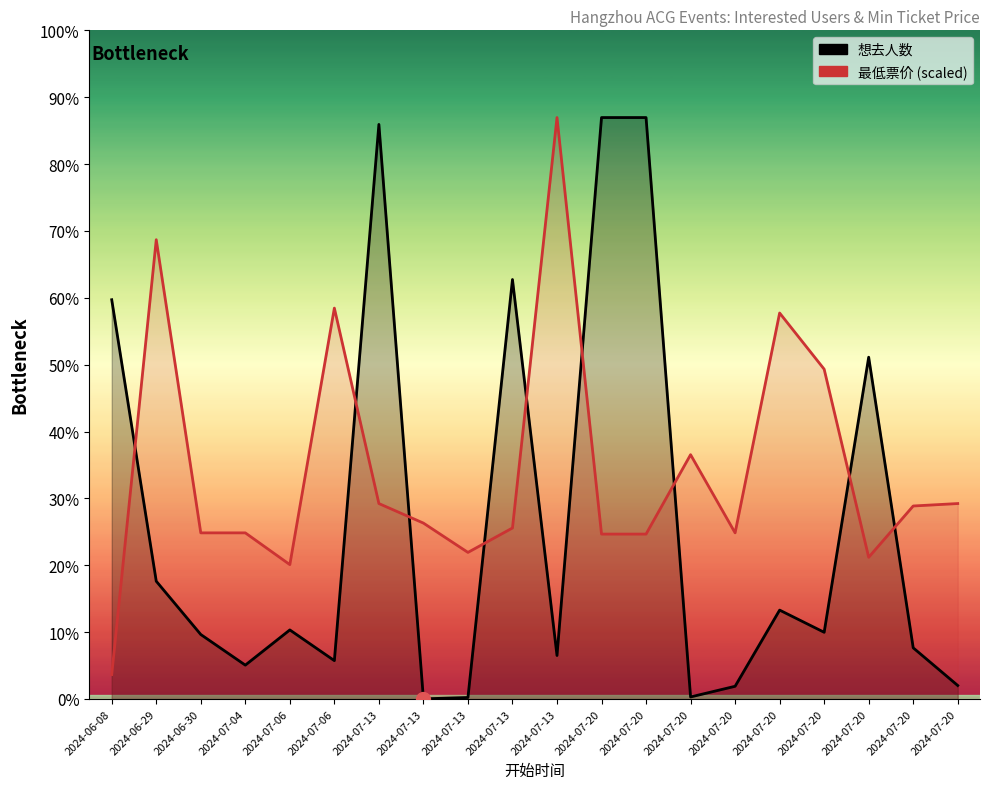

Reading left to right, what are all the values shown in this chart?

想去人数: 2024-06-08=5058.0	2024-06-29=1492.0	2024-06-30=817.0	2024-07-04=429.0	2024-07-06=875.0	2024-07-06=486.0	2024-07-13=7279.0	2024-07-13=2.0	2024-07-13=19.0	2024-07-13=5314.0	2024-07-13=551.0	2024-07-20=7366.0	2024-07-20=7366.0	2024-07-20=26.0	2024-07-20=161.0	2024-07-20=1126.0	2024-07-20=845.0	2024-07-20=4330.0	2024-07-20=648.0	2024-07-20=171.0
最低票价 (scaled): 2024-06-08=309.5	2024-06-29=5818.5	2024-06-30=2104.6	2024-07-04=2104.6	2024-07-06=1702.2	2024-07-06=4951.9	2024-07-13=2476.0	2024-07-13=2228.4	2024-07-13=1857.0	2024-07-13=2166.5	2024-07-13=7366.0	2024-07-20=2089.1	2024-07-20=2089.1	2024-07-20=3095.0	2024-07-20=2104.6	2024-07-20=4890.0	2024-07-20=4178.2	2024-07-20=1795.1	2024-07-20=2445.0	2024-07-20=2476.0